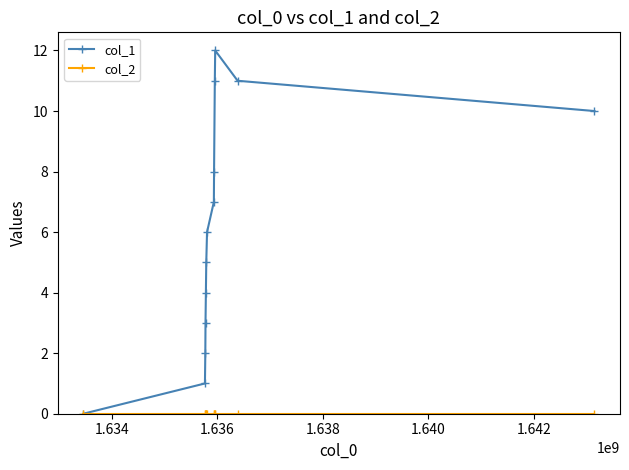

Which series has the largest total across all categories?

col_1